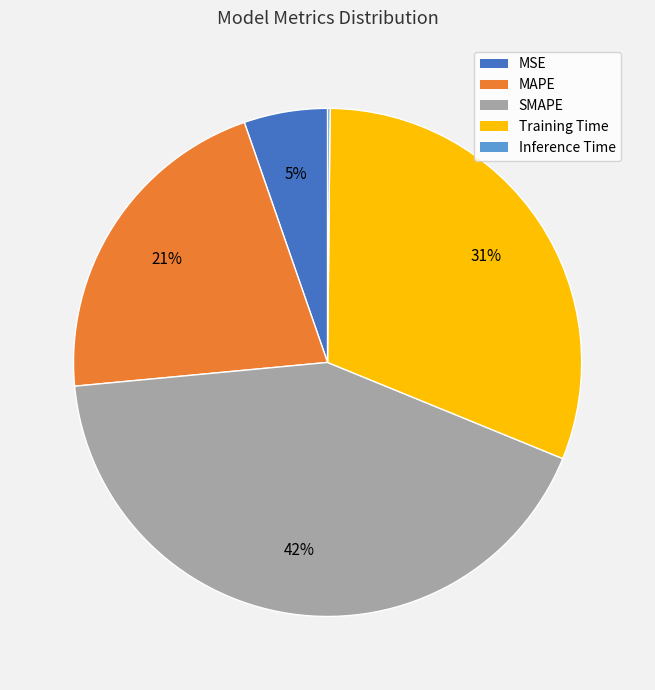

The MAPE slice represents 27% of the pie. True or false?

False